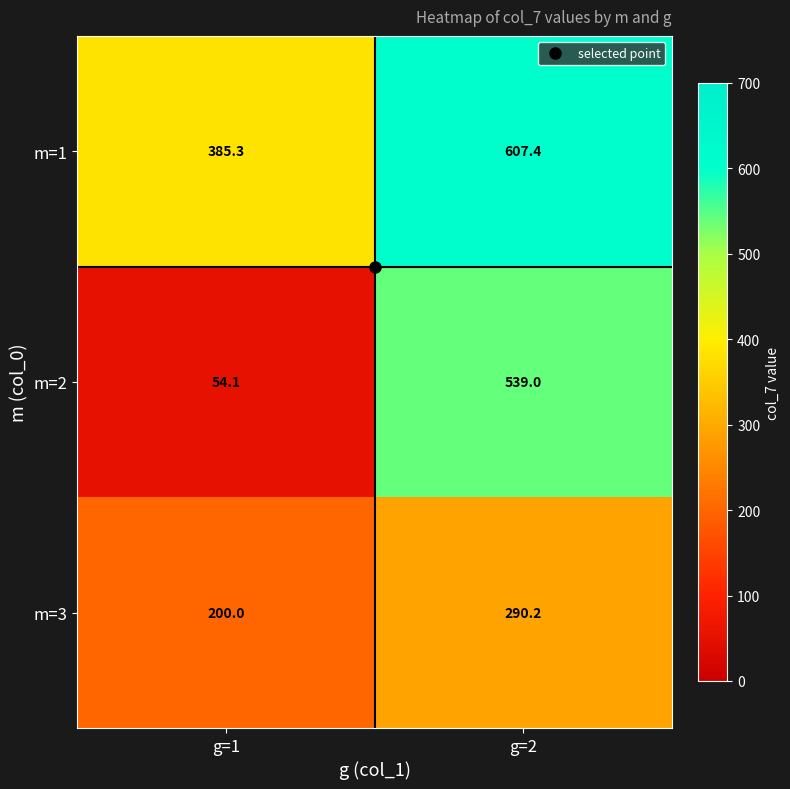

What is the sum of all m=3 values?

490.2